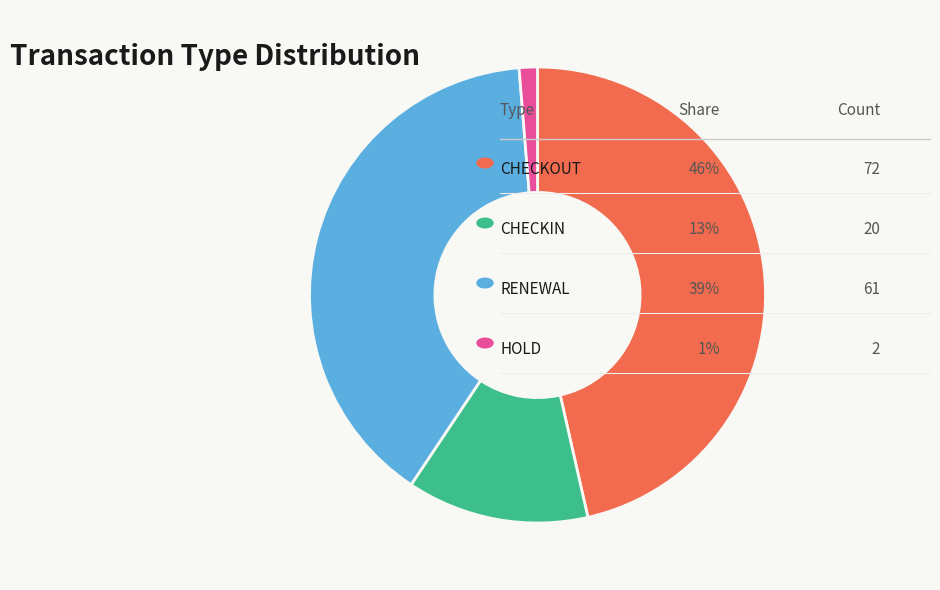

How many slices are in this pie chart?

4